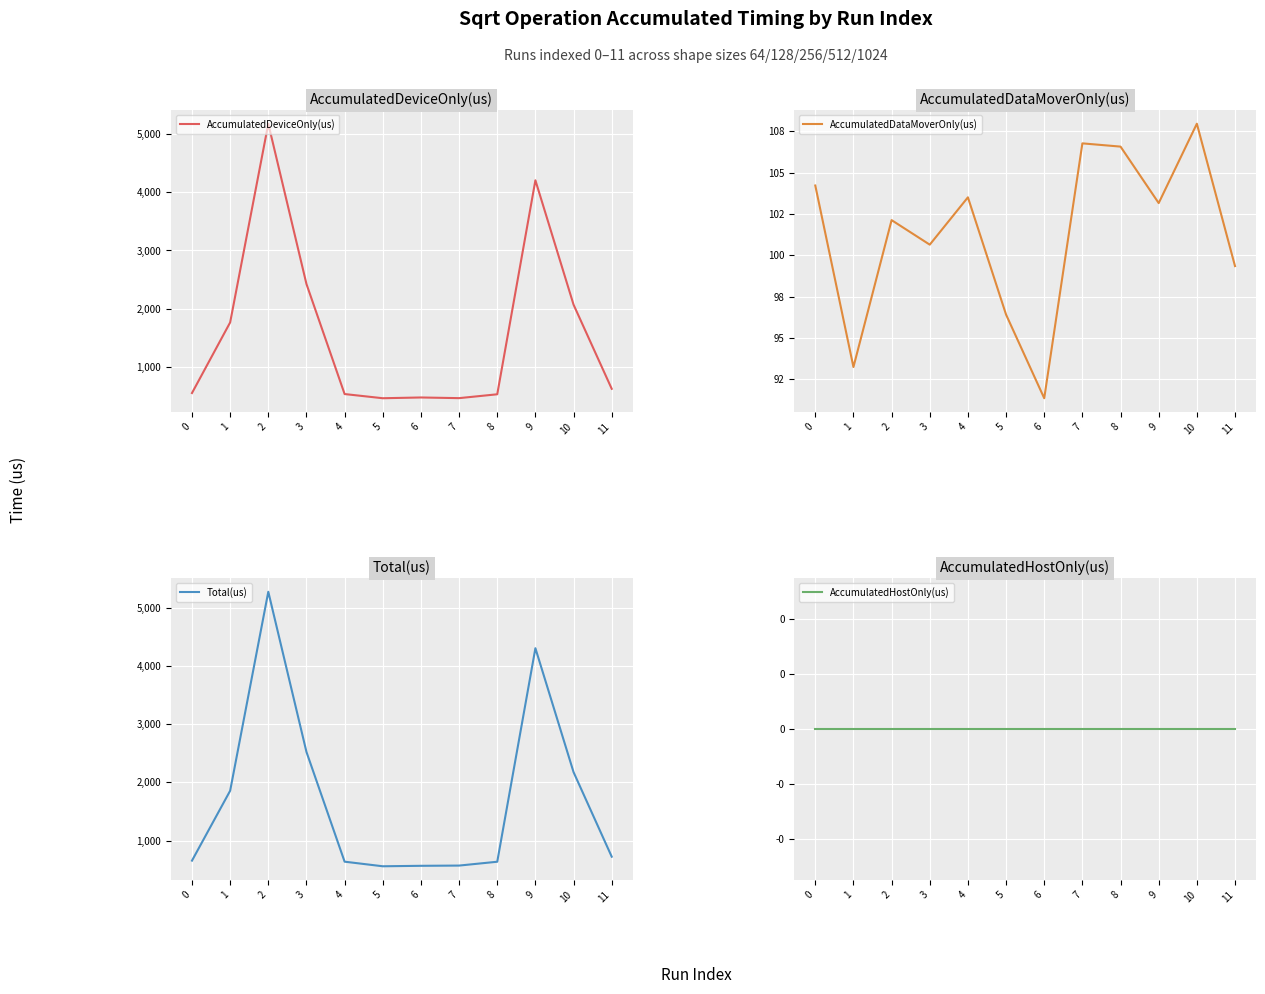

True or false: AccumulatedHostOnly(us) has more than 2 interior local peaks.

False